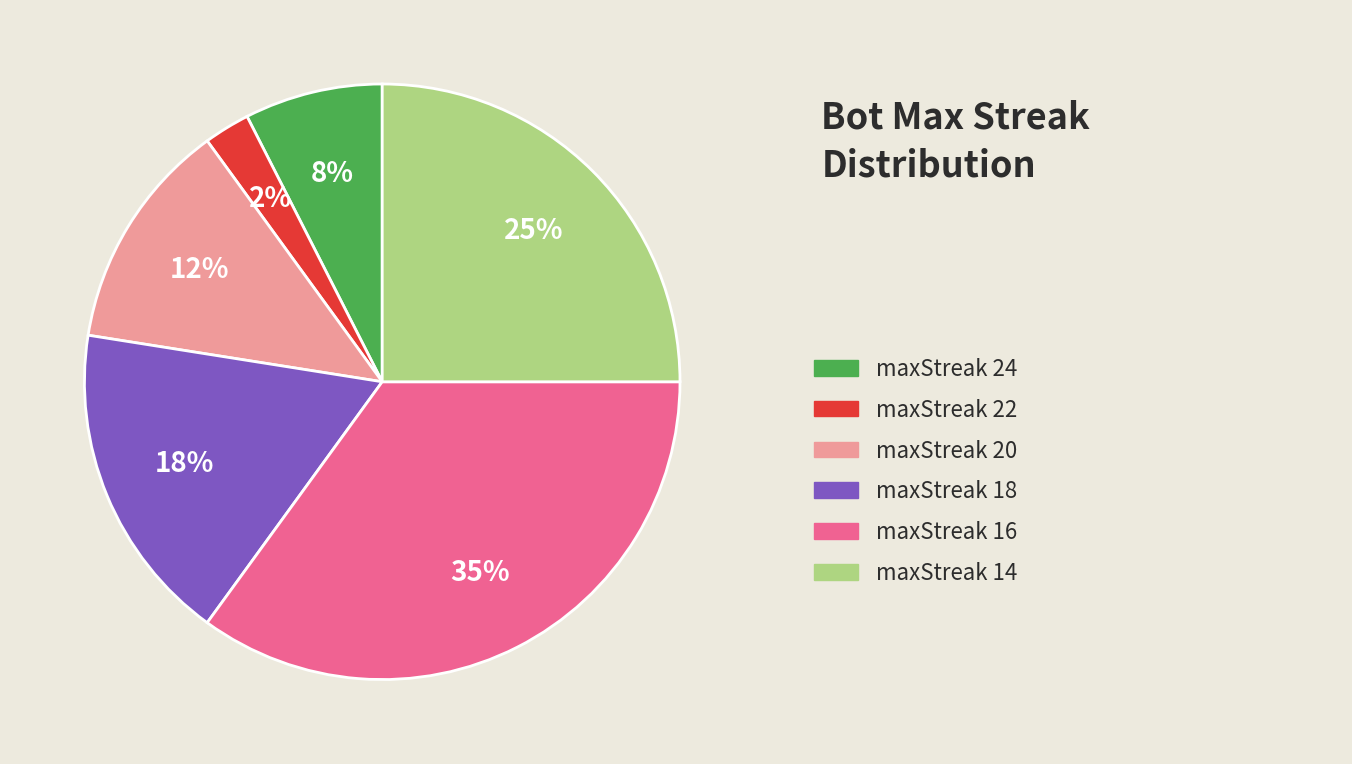

Is there a majority slice in this chart?

No